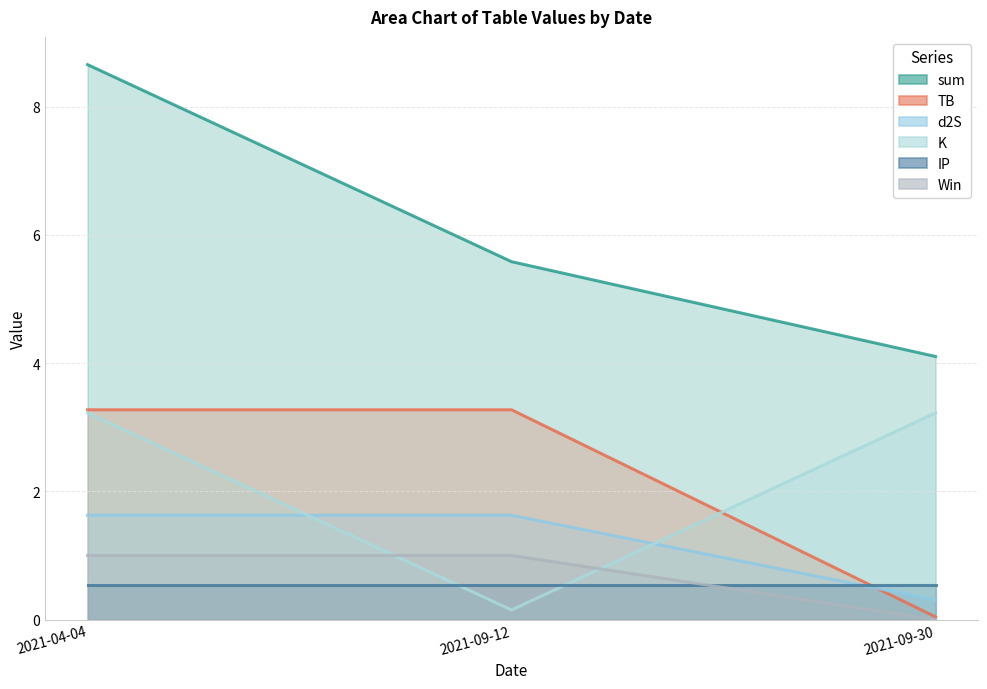

At which label does K first exceed 3?

2021-04-04